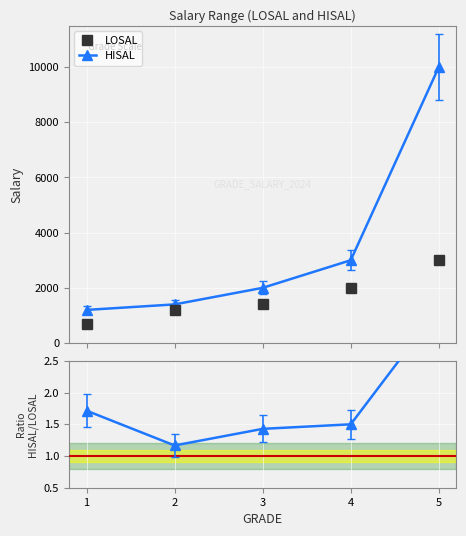

True or false: HISAL/LOSAL and HISAL cross at least once.

False